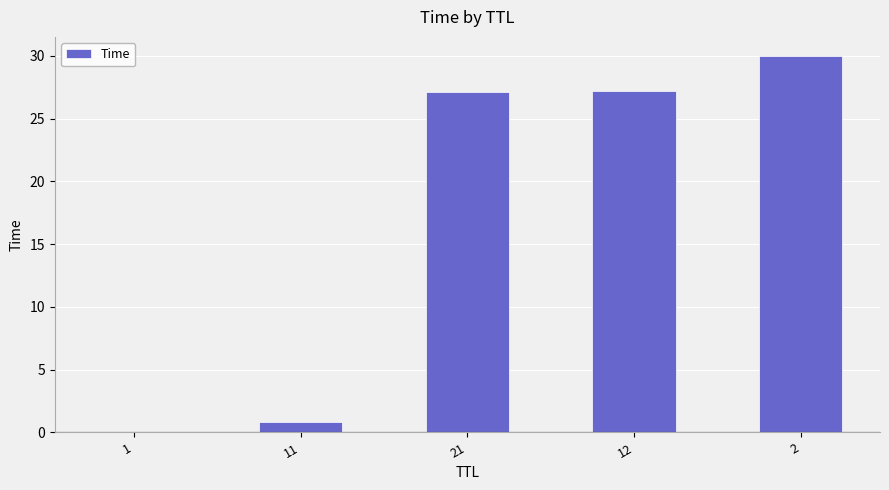

What is the maximum value shown in the chart?

30.0